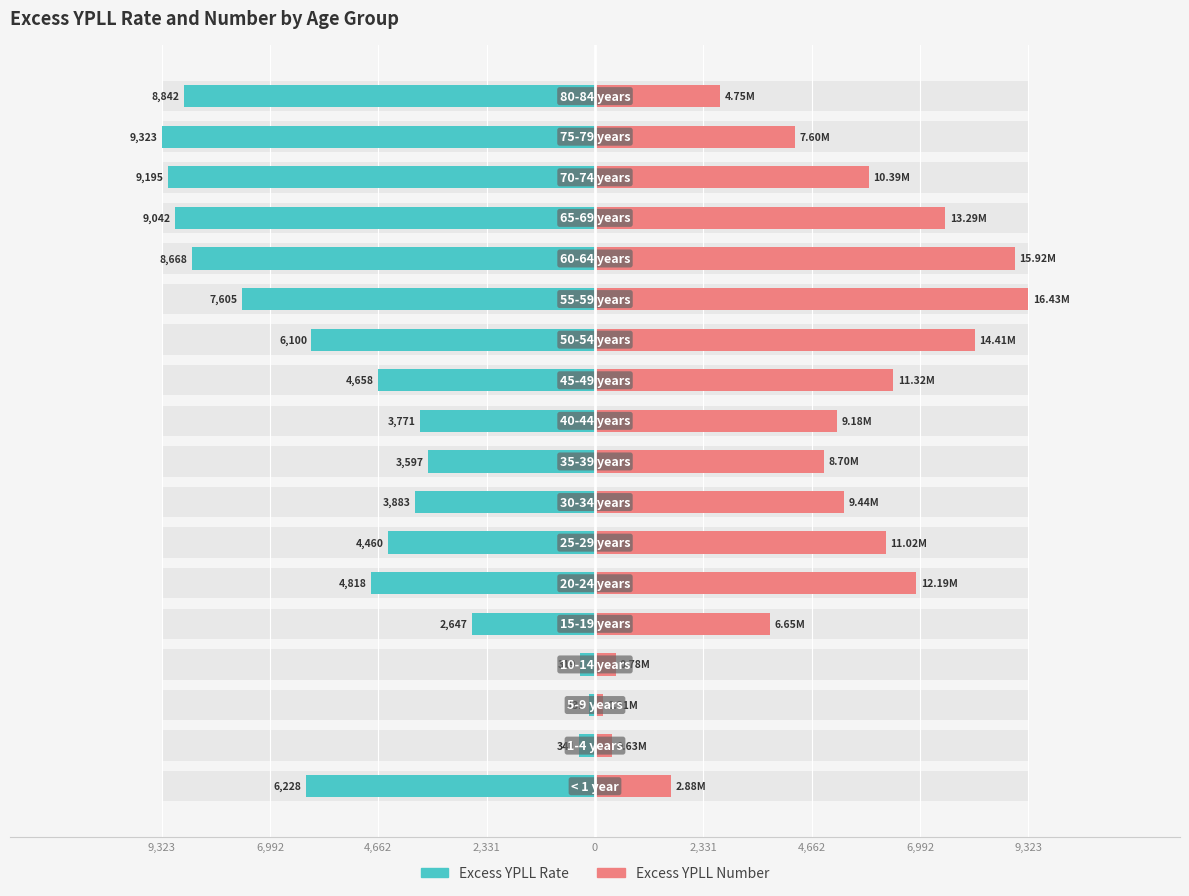

What are all the series names shown in the legend?

Excess YPLL Rate, Excess YPLL Number